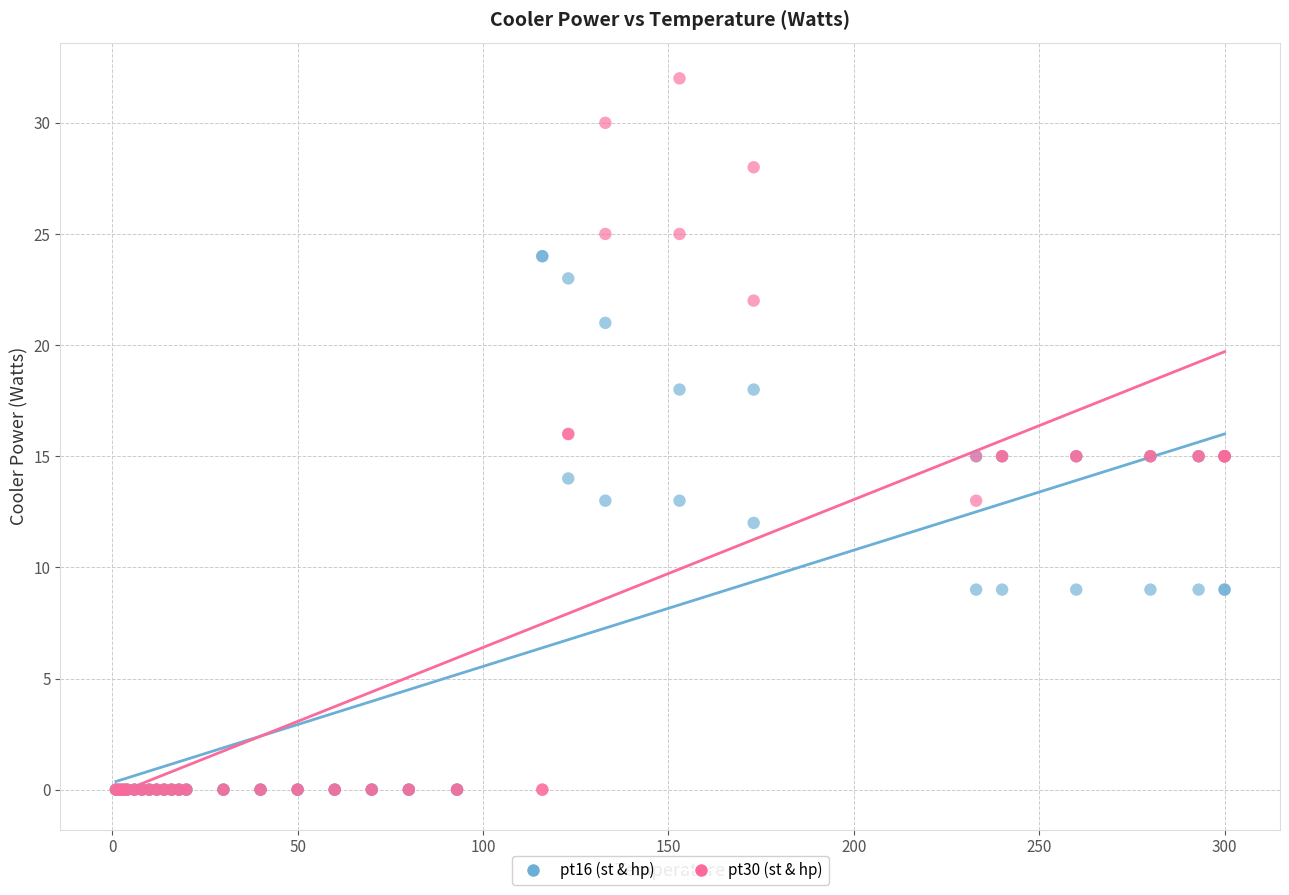

What are all the series names shown in the legend?

pt16 (st & hp), pt30 (st & hp)